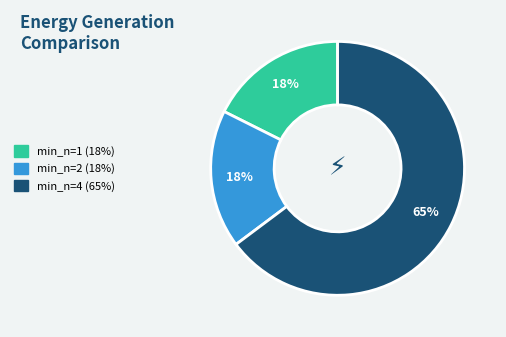

Is there a majority slice in this chart?

Yes